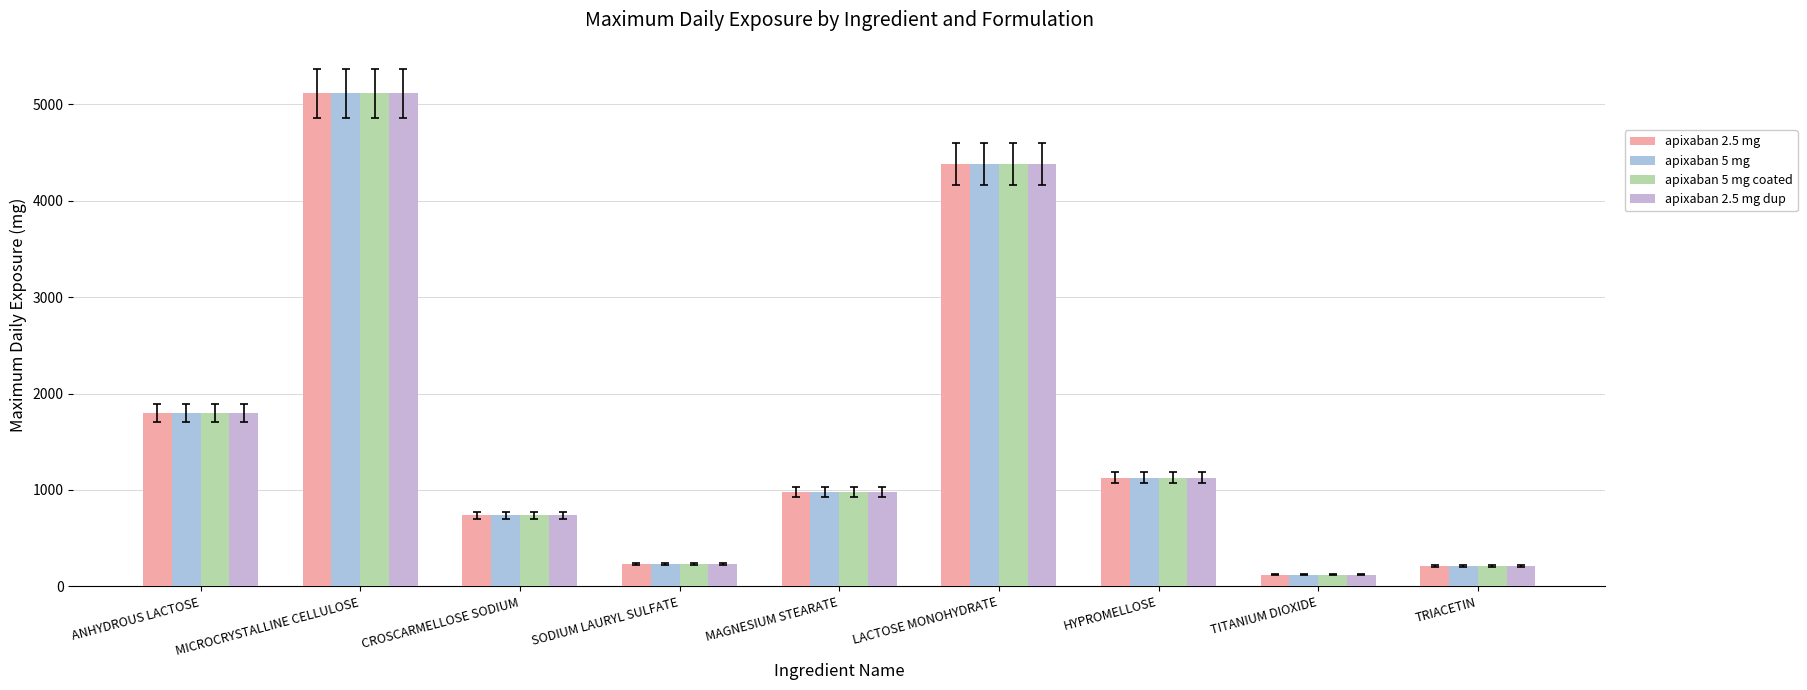

List the labels in order of apixaban 5 mg value, smallest first.

TITANIUM DIOXIDE, TRIACETIN, SODIUM LAURYL SULFATE, CROSCARMELLOSE SODIUM, MAGNESIUM STEARATE, HYPROMELLOSE, ANHYDROUS LACTOSE, LACTOSE MONOHYDRATE, MICROCRYSTALLINE CELLULOSE